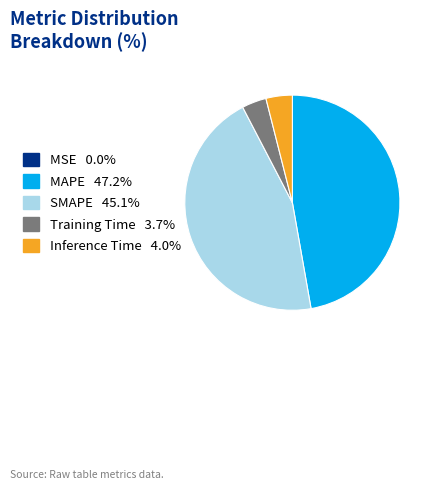

What is the largest slice in the pie chart?

MAPE